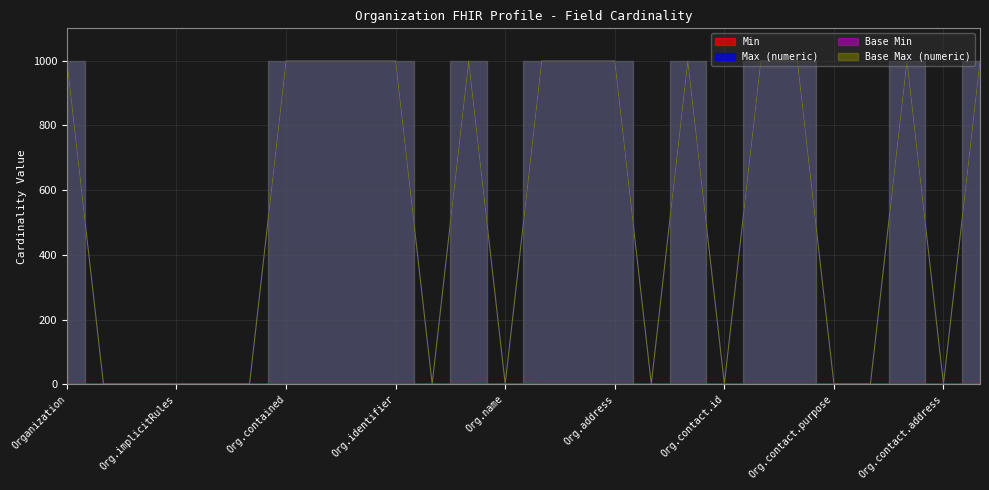

Where is Base Max (numeric) nearest to the value 500?

Organization